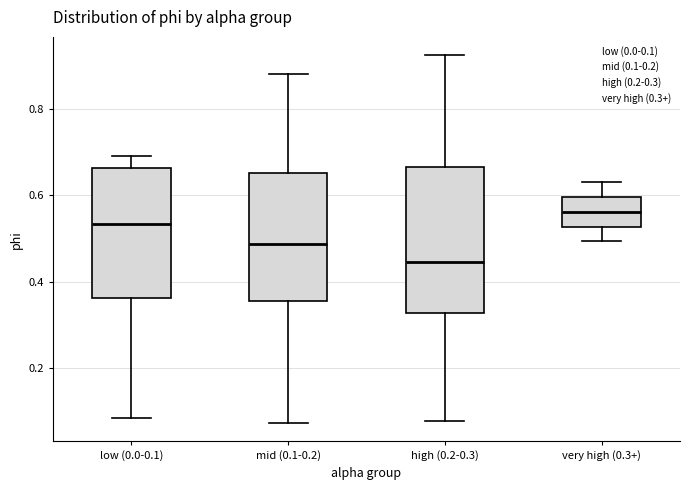

Reading left to right, read every box against the y-axis: the position of its median line, the range the box covers, and the ends of its whiskers. The values are not printed on the chart, so give them approximately, as read against the axis.

low (0.0-0.1): median 0.54, box 0.36 to 0.66, whiskers 0.08 to 0.70
mid (0.1-0.2): median 0.48, box 0.36 to 0.66, whiskers 0.08 to 0.88
high (0.2-0.3): median 0.44, box 0.32 to 0.66, whiskers 0.08 to 0.92
very high (0.3+): median 0.56, box 0.52 to 0.60, whiskers 0.50 to 0.62